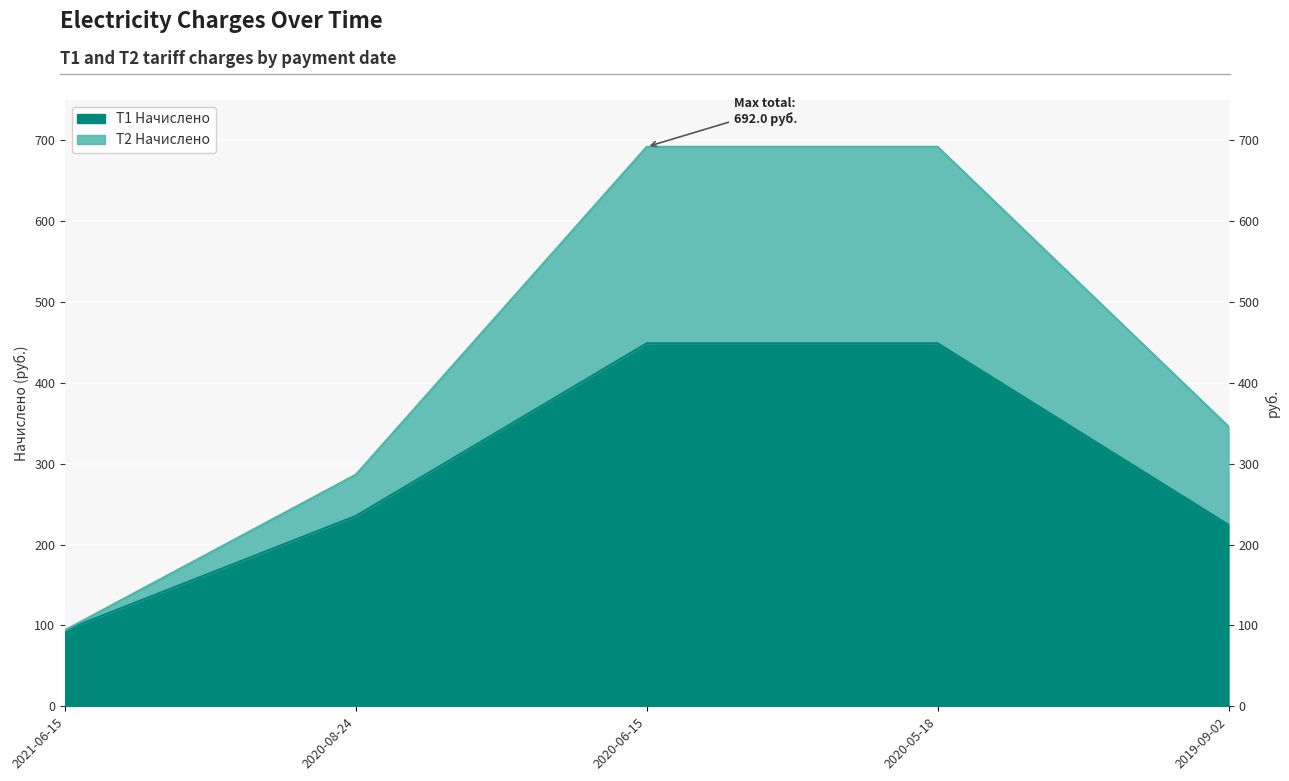

Is the value of T1 Начислено at 2019-09-02 greater than the value of T2 Начислено at 2020-06-15?

No